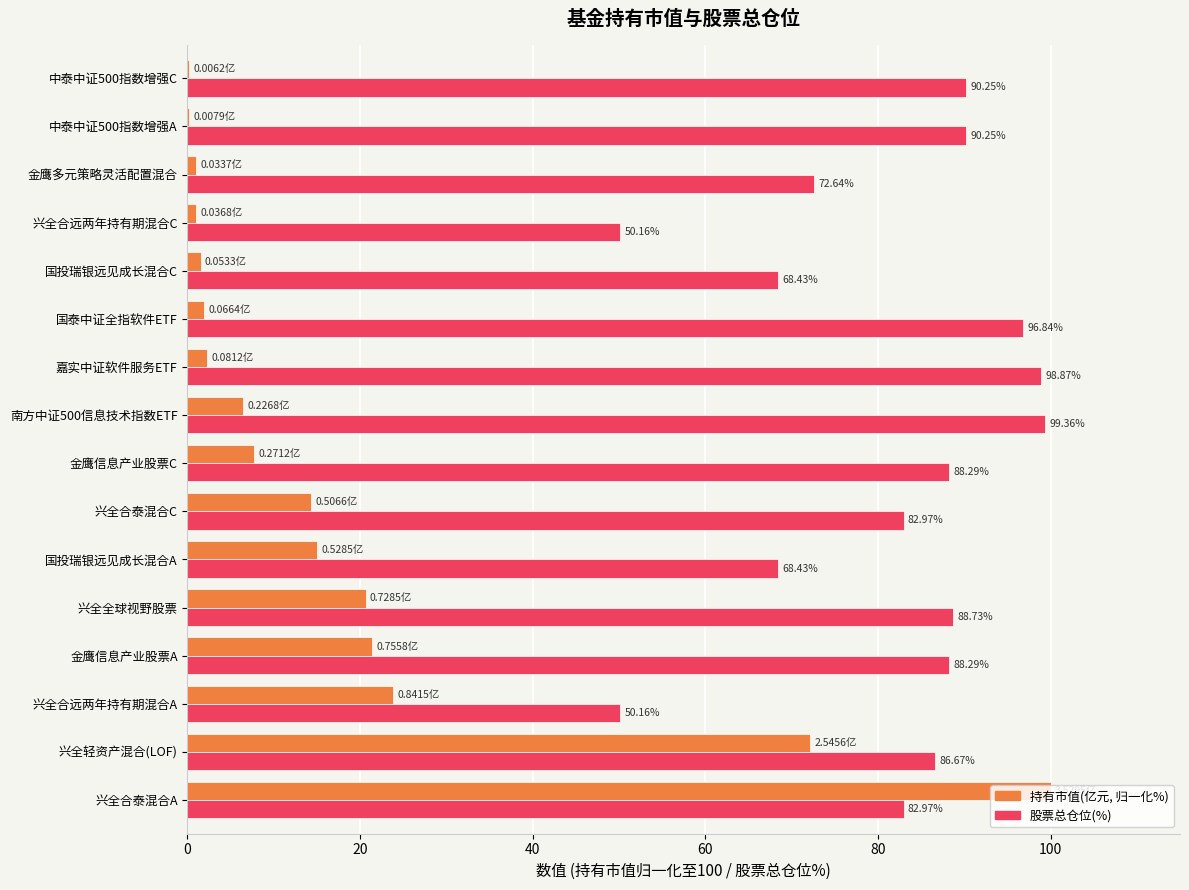

Which series changed the most between 金鹰信息产业股票A and 兴全全球视野股票?

持有市值(亿元, 归一化%)